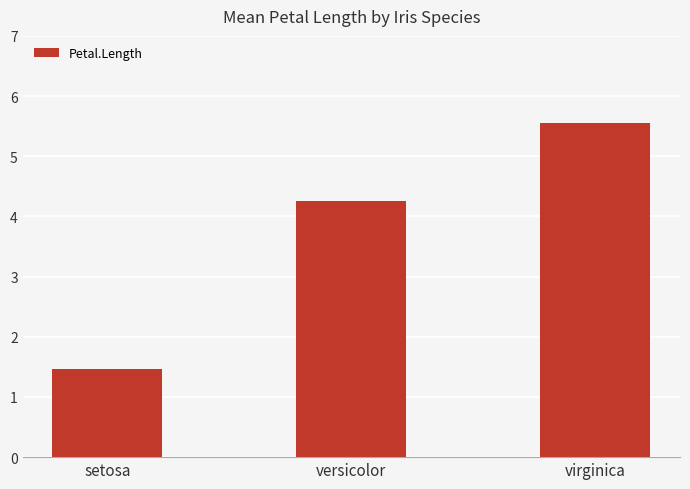

How many categories are shown in the chart?

3